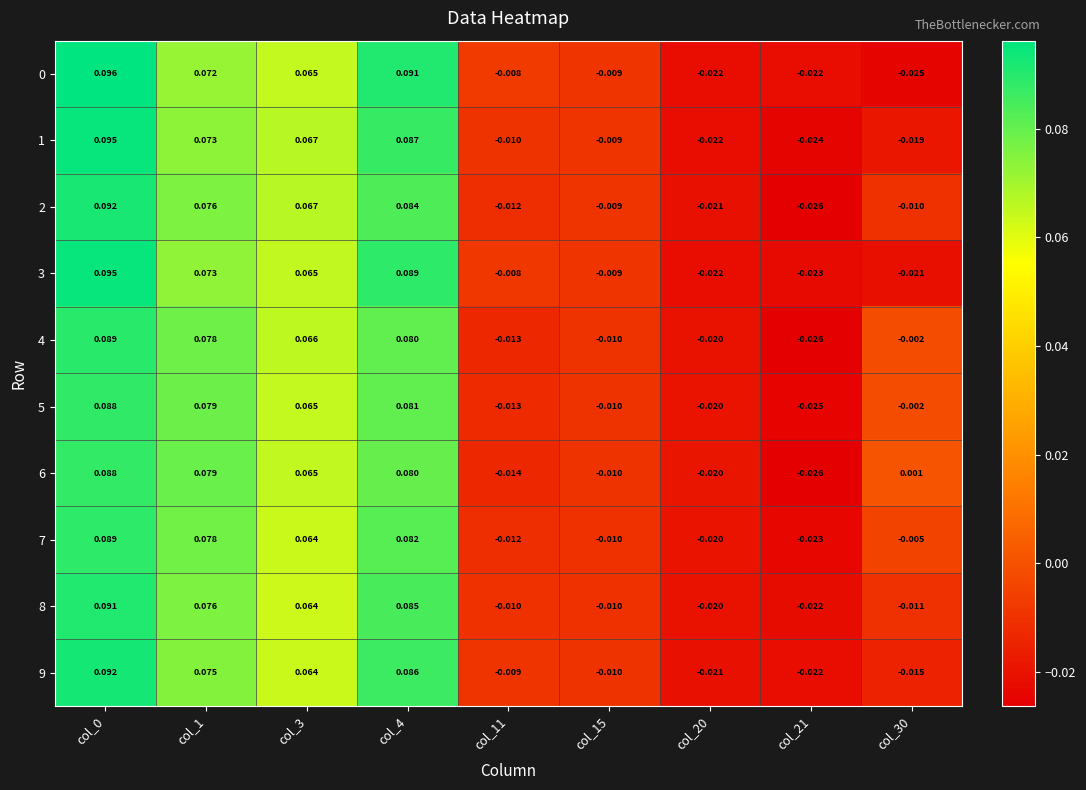

Is the value of 4 at col_11 greater than the value of 7 at col_3?

No